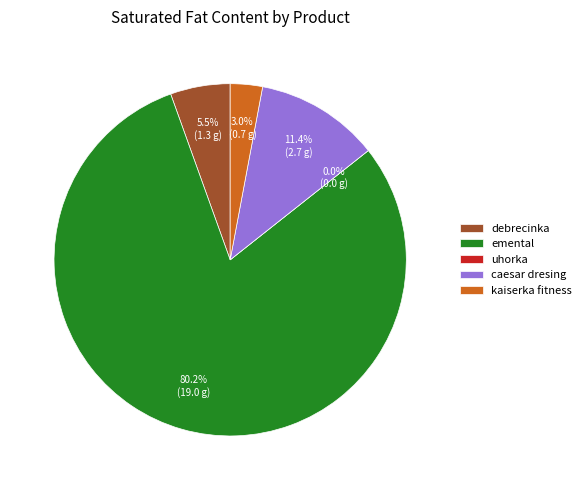

What is the change in value from uhorka to kaiserka fitness?

+0.7